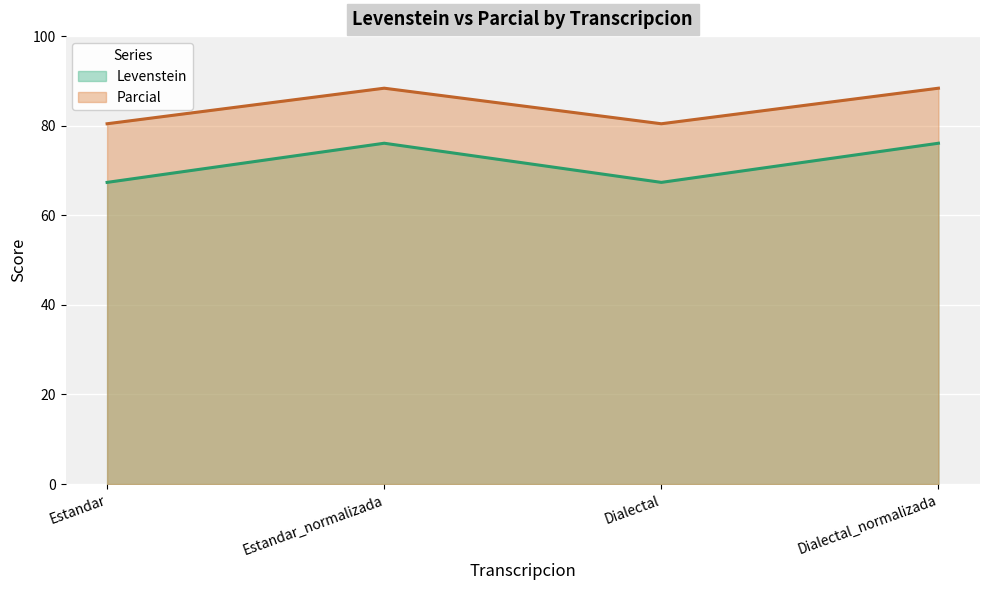

What is the greatest value displayed?

88.4